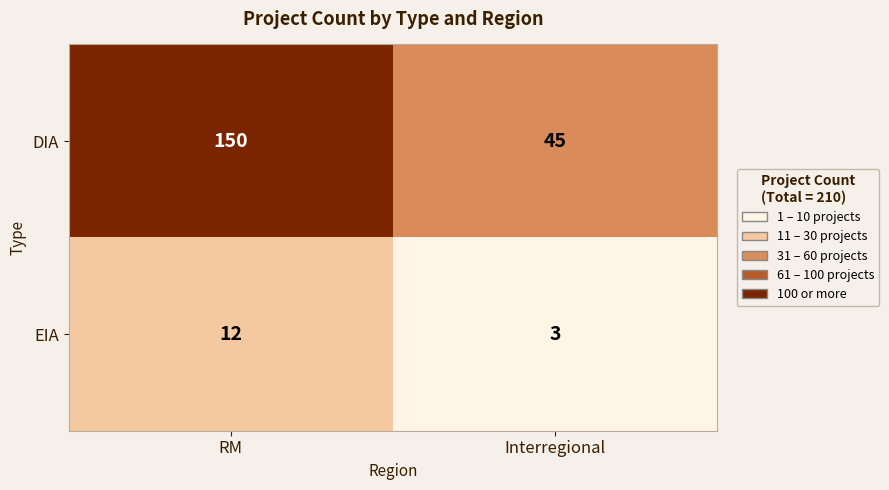

What is the difference between the EIA values at Interregional and RM?

9